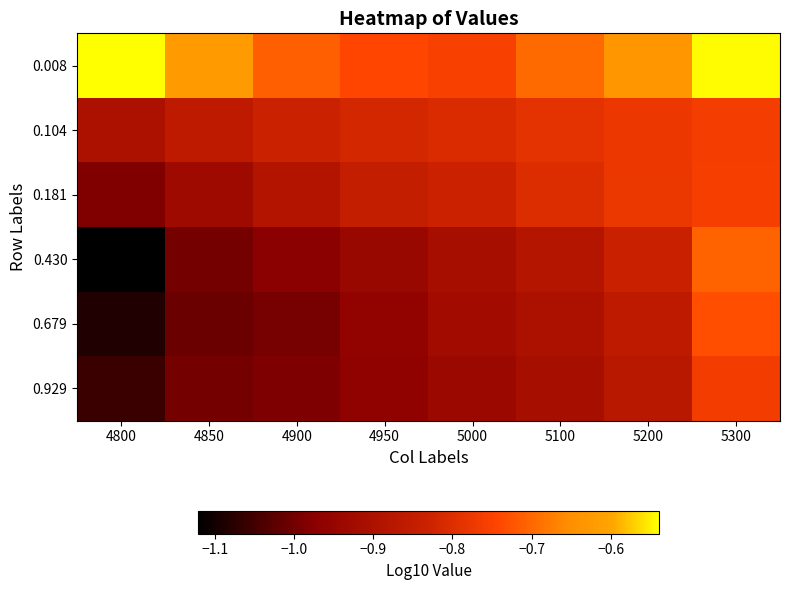

Which series changed the most between 5000 and 5100?

0.008